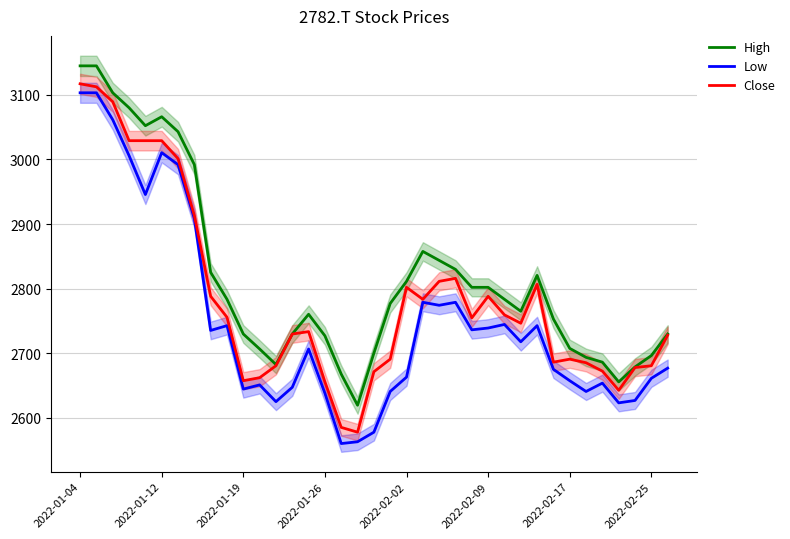

True or false: Close has more than 0 points higher than both neighbors.

True